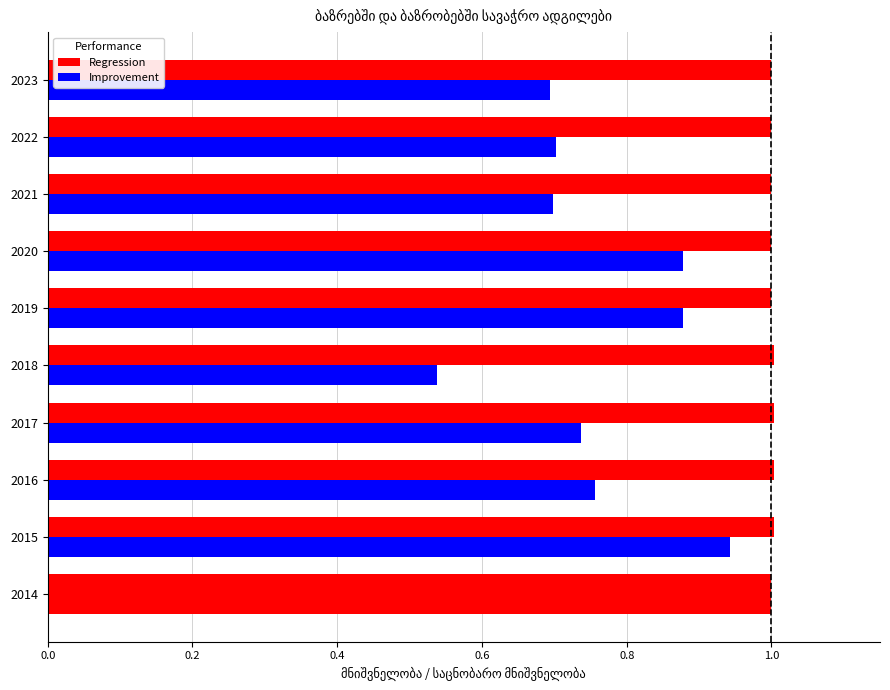

How many categories are shown in the chart?

10